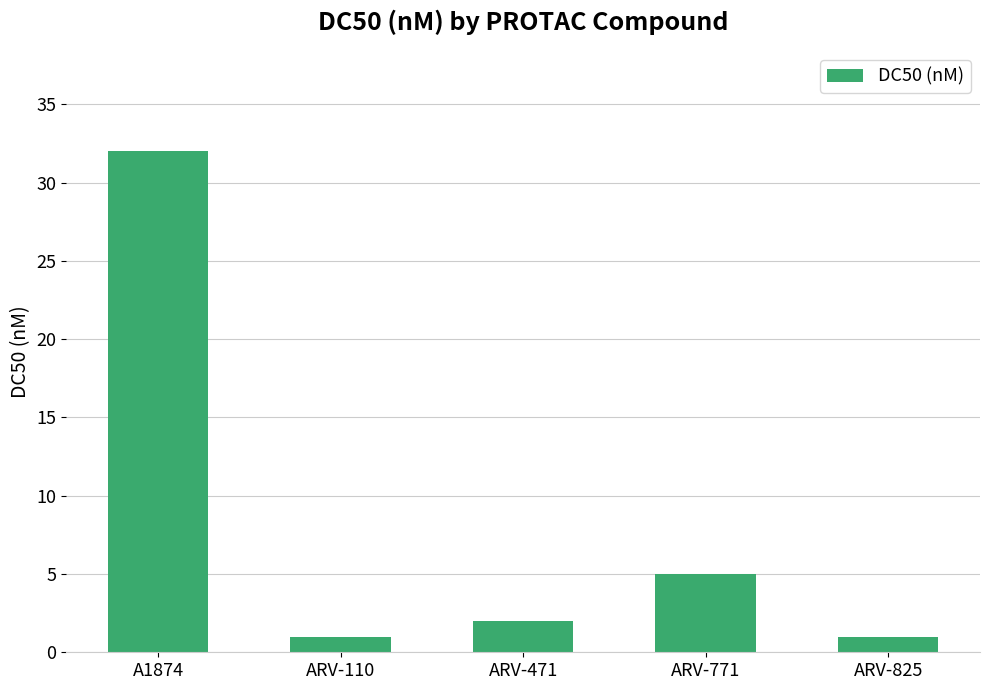

What is the sum of all values?

41